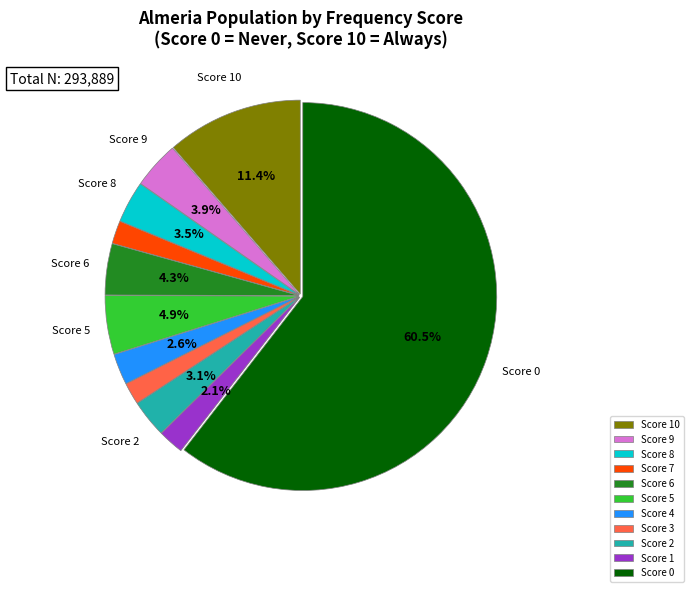

What is the largest slice in the pie chart?

Score 0